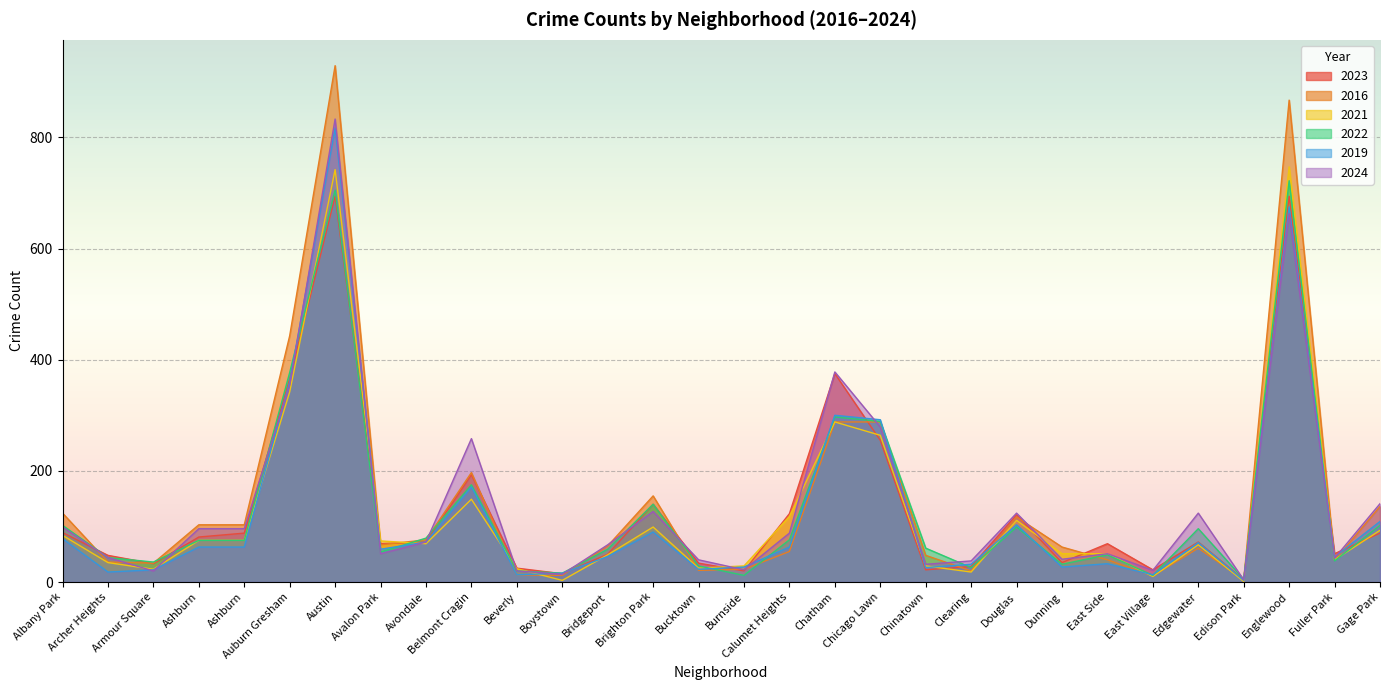

The value of 2022 at Albany Park is 102. True or false?

True